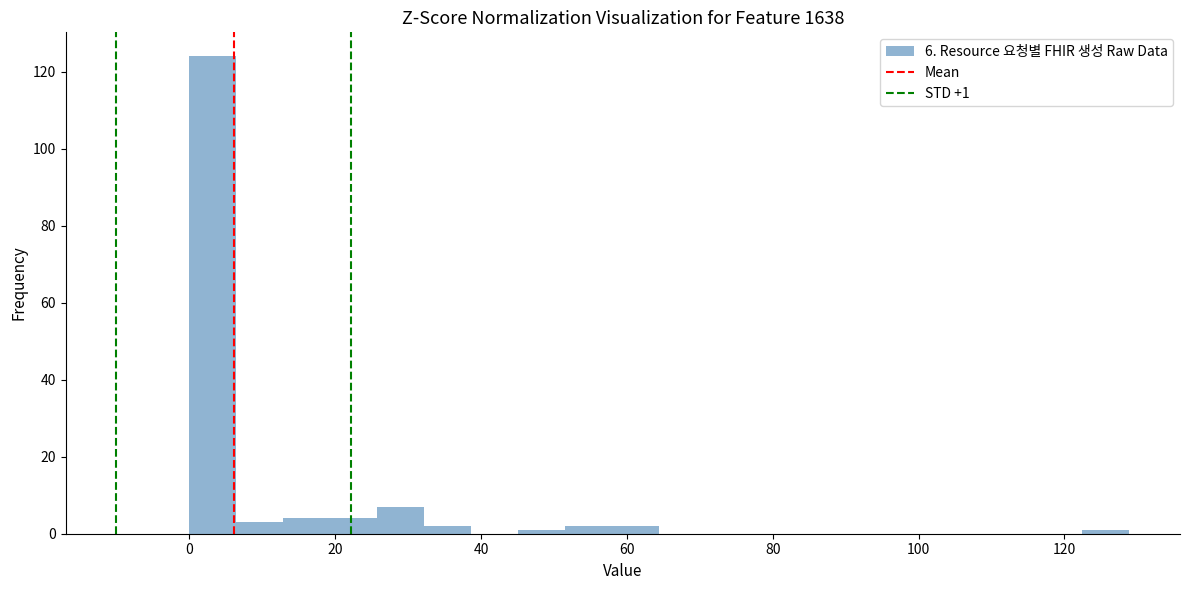

Around what value on the x-axis is the tallest bar? Give the approximate position of its centre, as read against the axis.

4